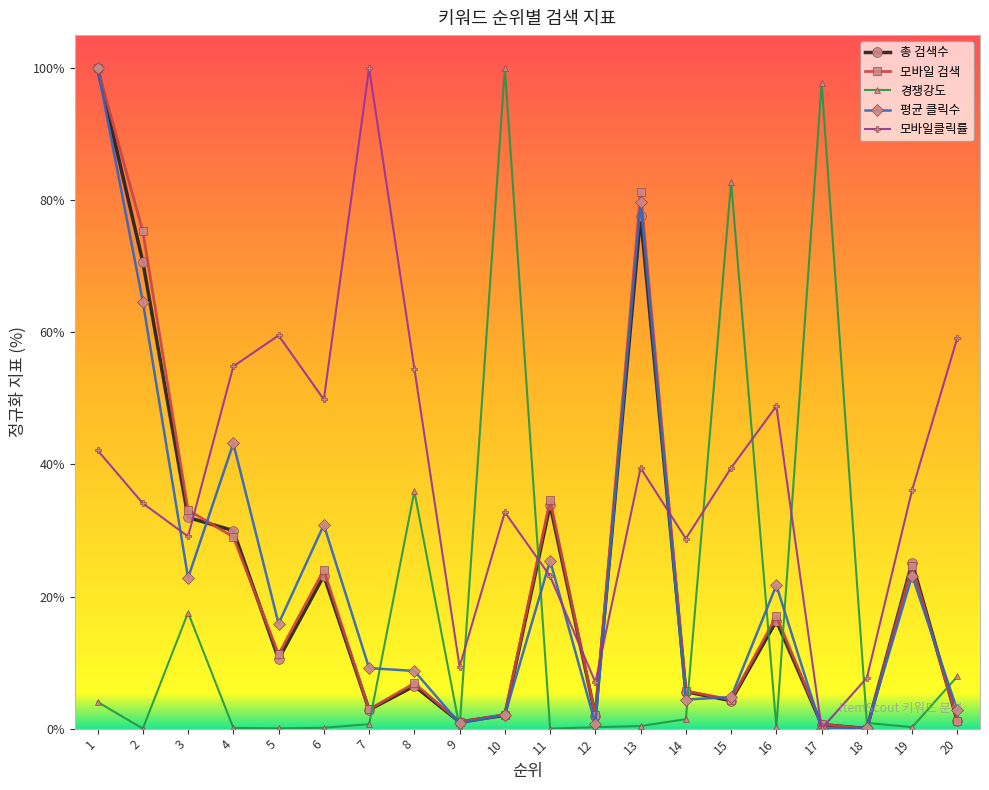

What is the value of the 총 검색수 point at the 13th from the left?

77.6